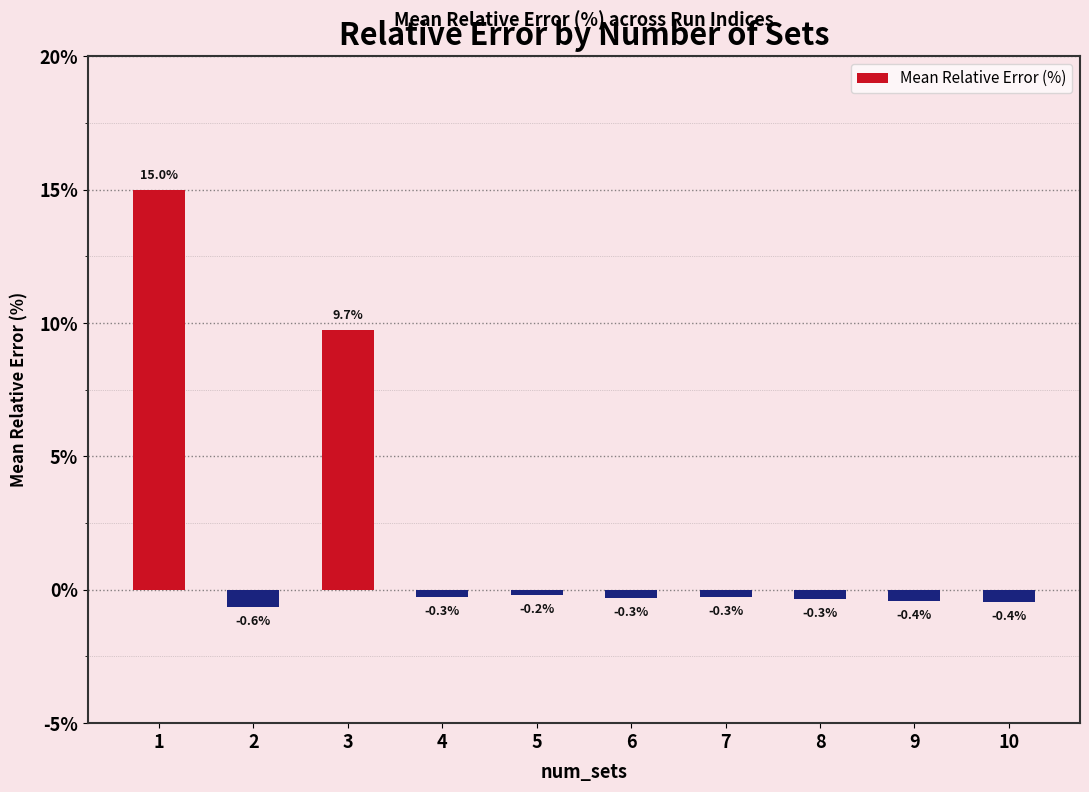

What is the difference between the values at 8 and 10?

0.1